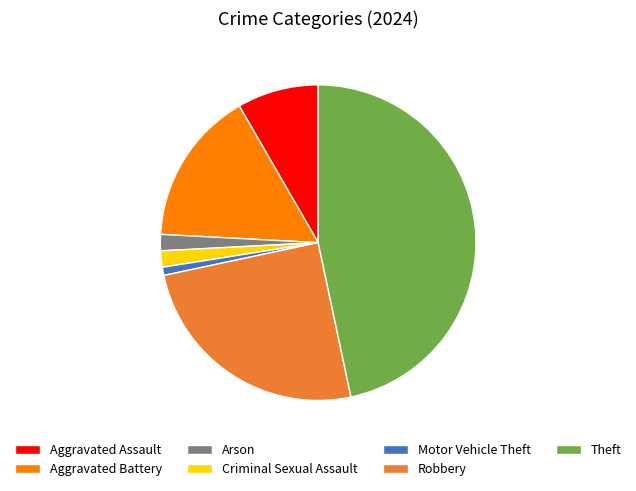

Is it true that Theft is 41% of the pie?

False